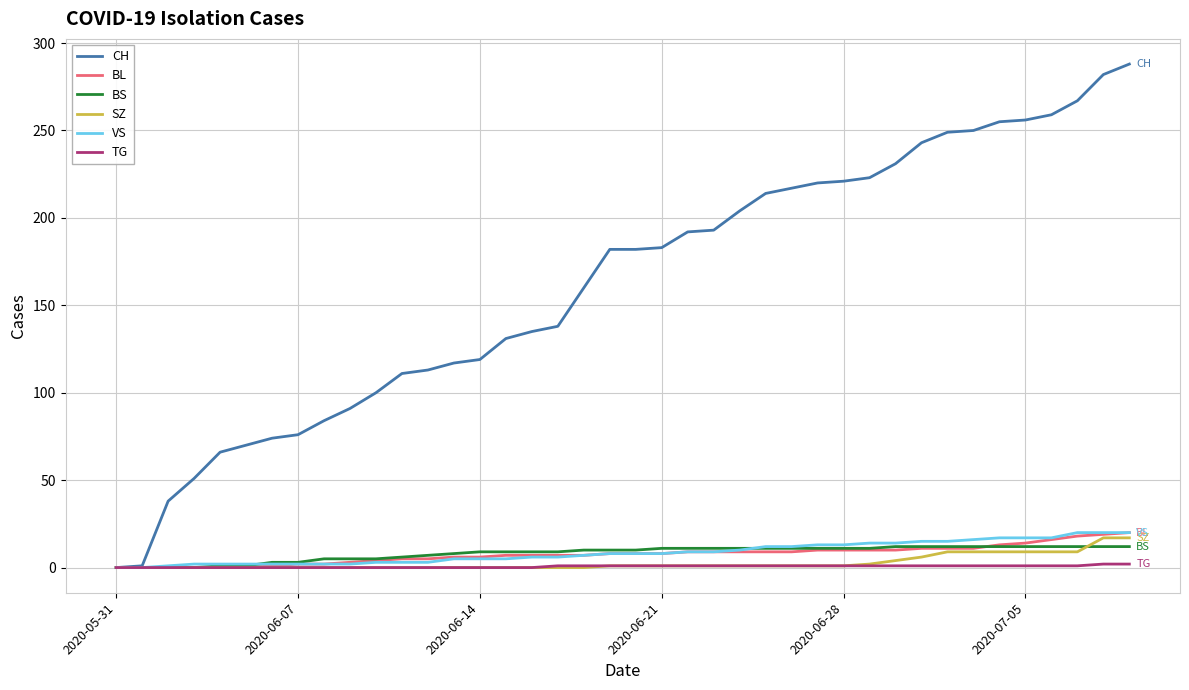

True or false: BL and TG cross at least once.

False